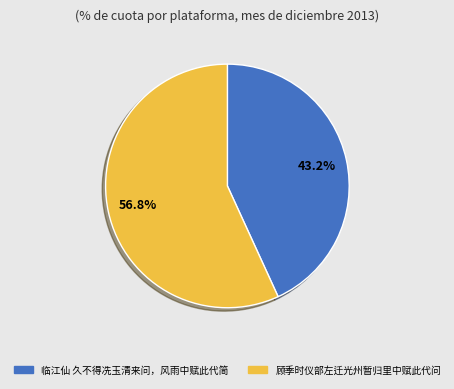

What percentage is the 顾季时仪部左迁光州暂归里中赋此代问 slice, to the nearest percent?

57%